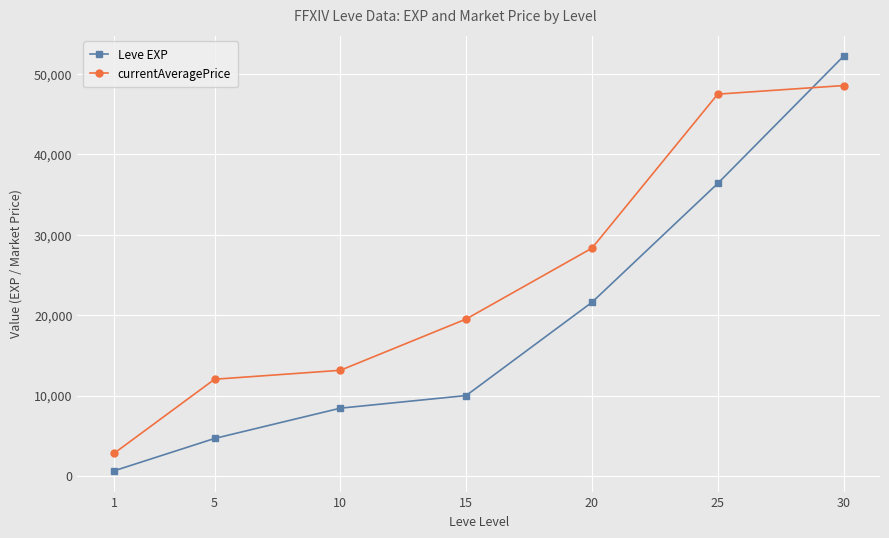

True or false: currentAveragePrice and Leve EXP cross at least once.

True